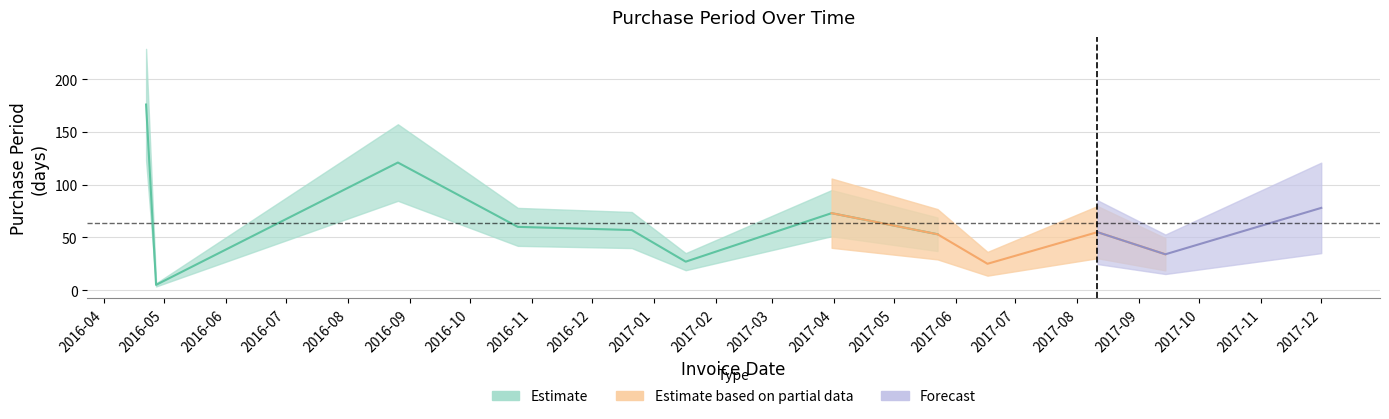

Is it true that the value at 2016-10-25 is 25?

False